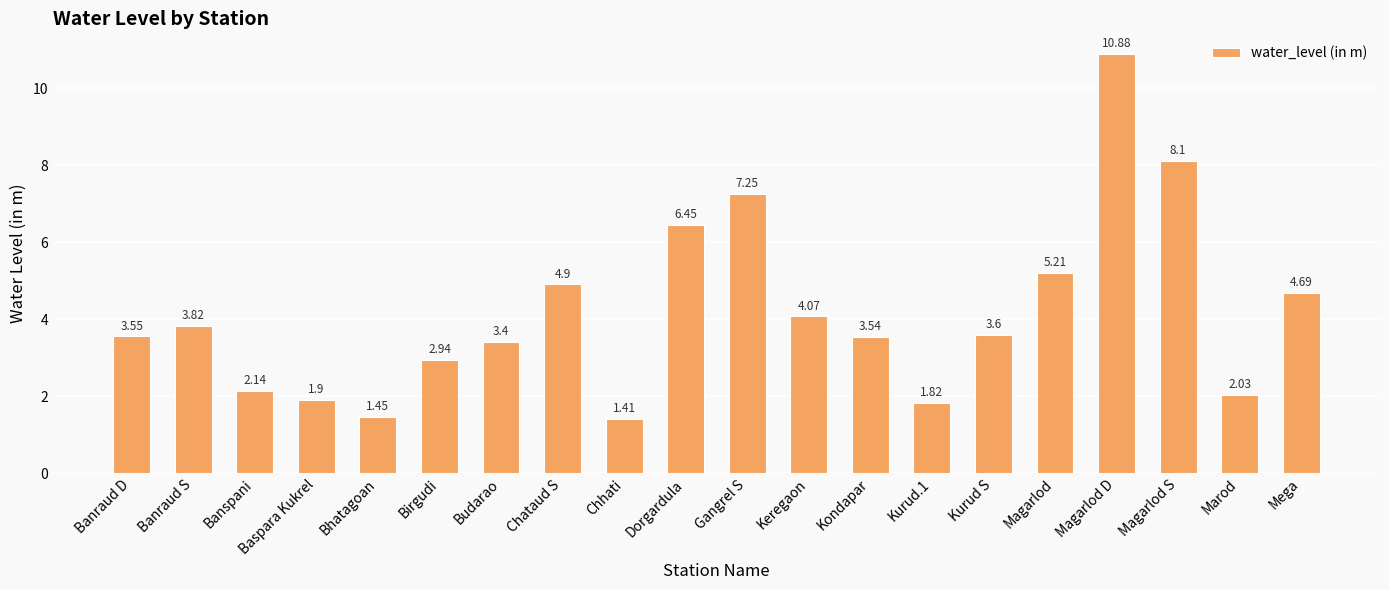

Which category has the highest value across all series?

Magarlod D